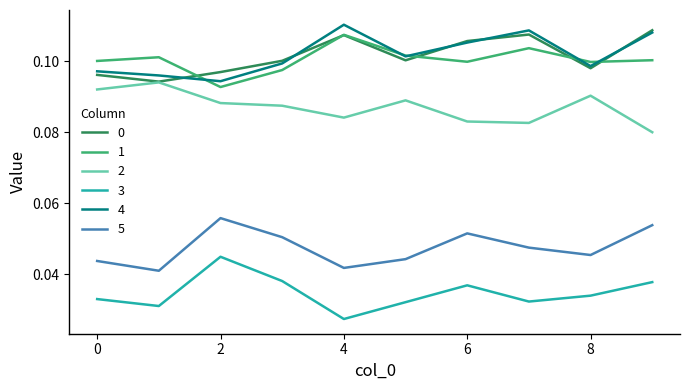

True or false: 3 and 2 intersect in this chart.

False